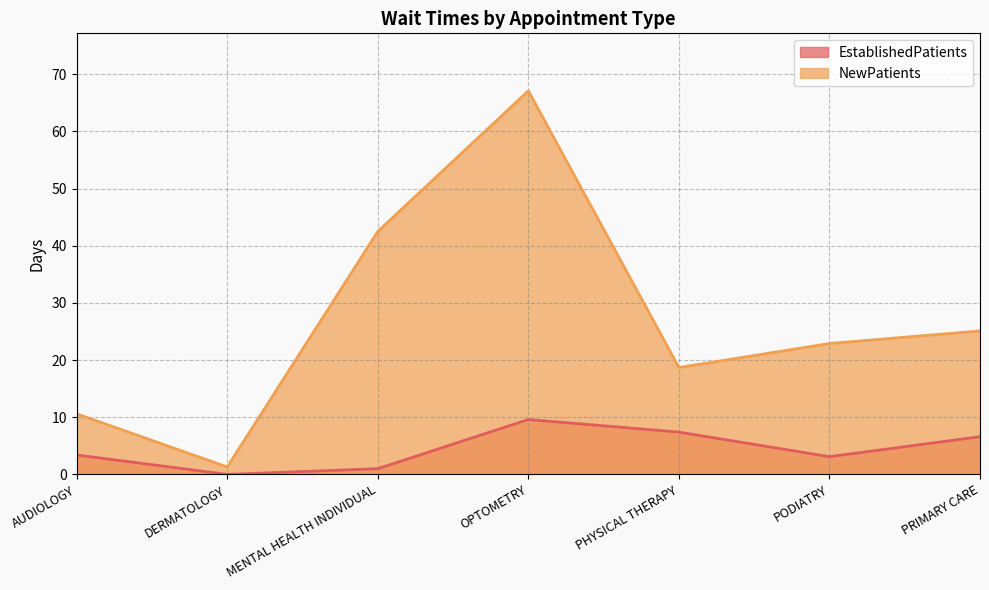

What is the difference between the highest and lowest values at PODIATRY?

19.8